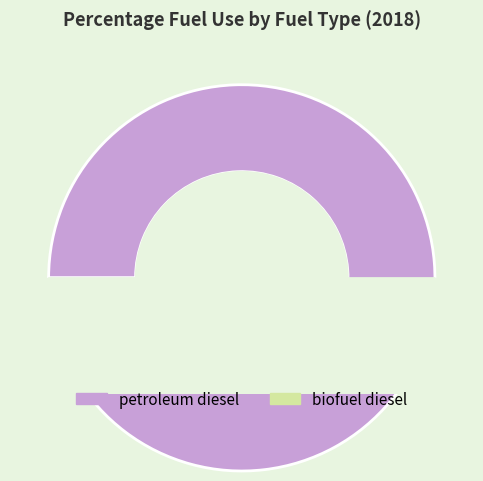

What is the change in value from petroleum diesel to biofuel diesel?

-0.9